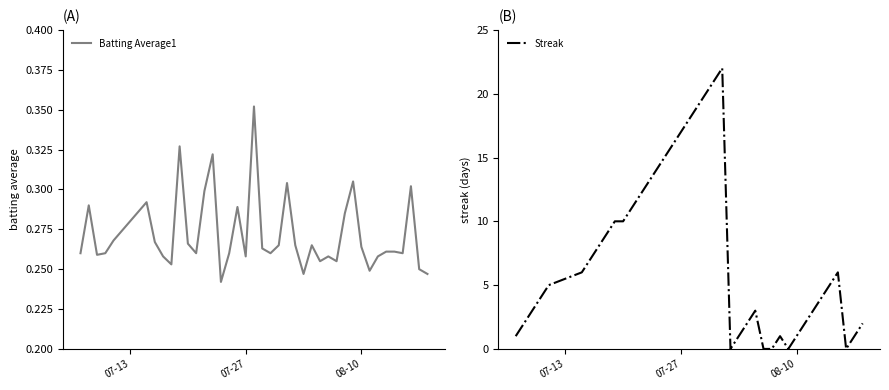

The Streak series shows 11.1 at 30. True or false?

False